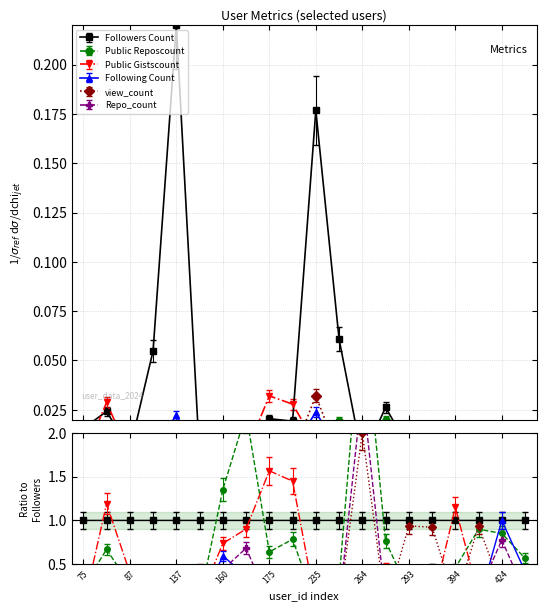

Which series changed the most between 142 and 424?

Following Count